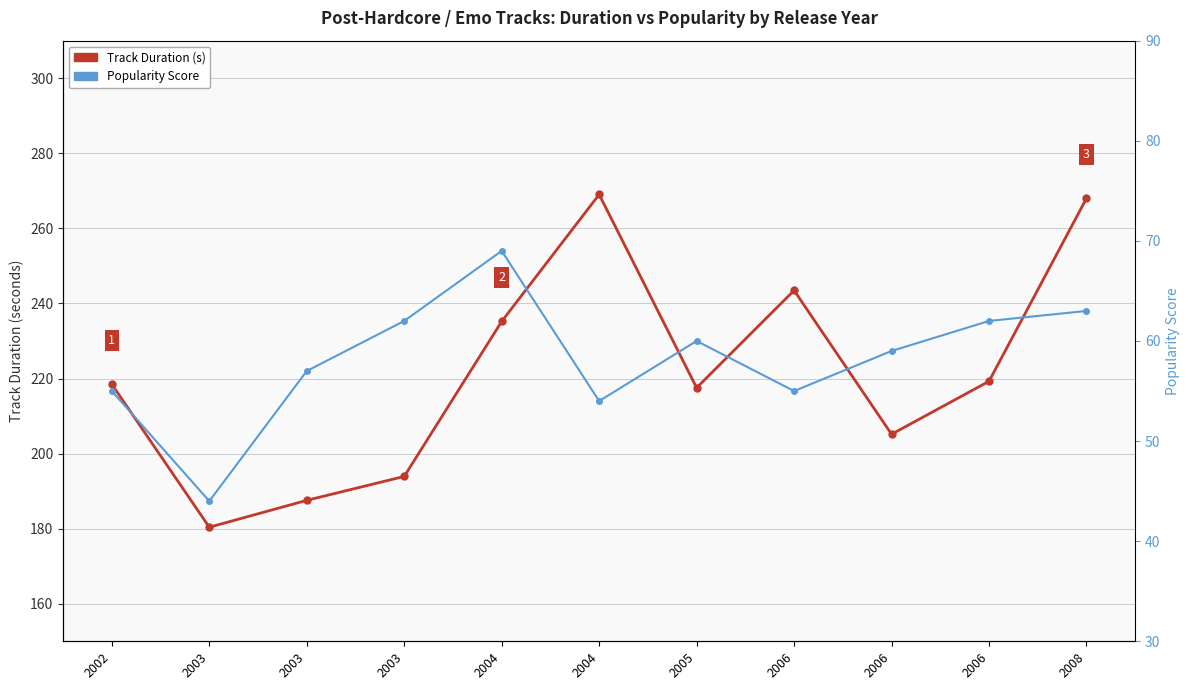

What are all the series names shown in the legend?

Track Duration (s), Popularity Score